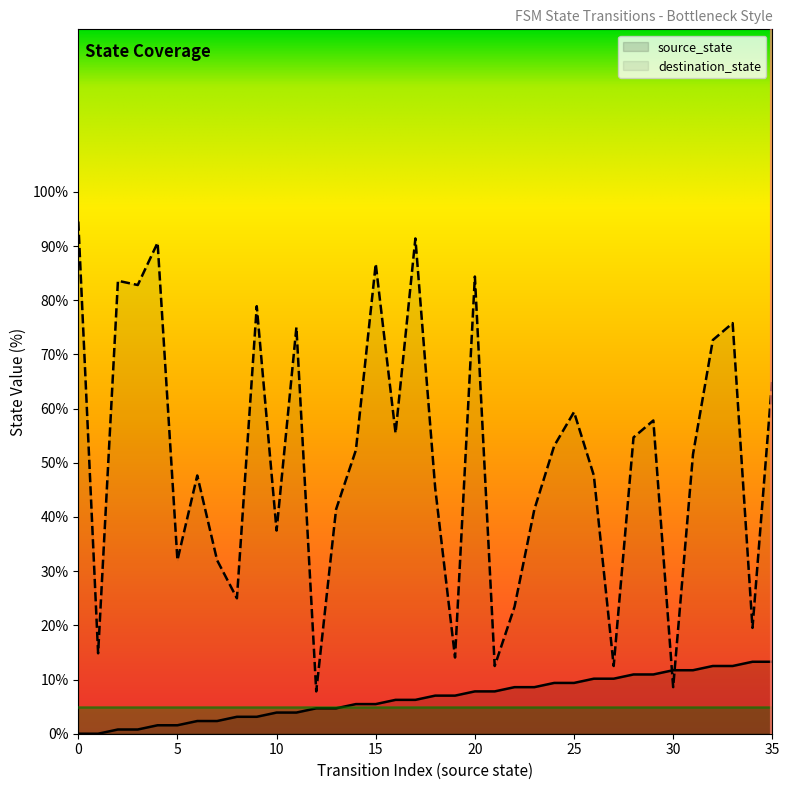

Rank the series by their average value, from lowest to highest.

source_state, destination_state